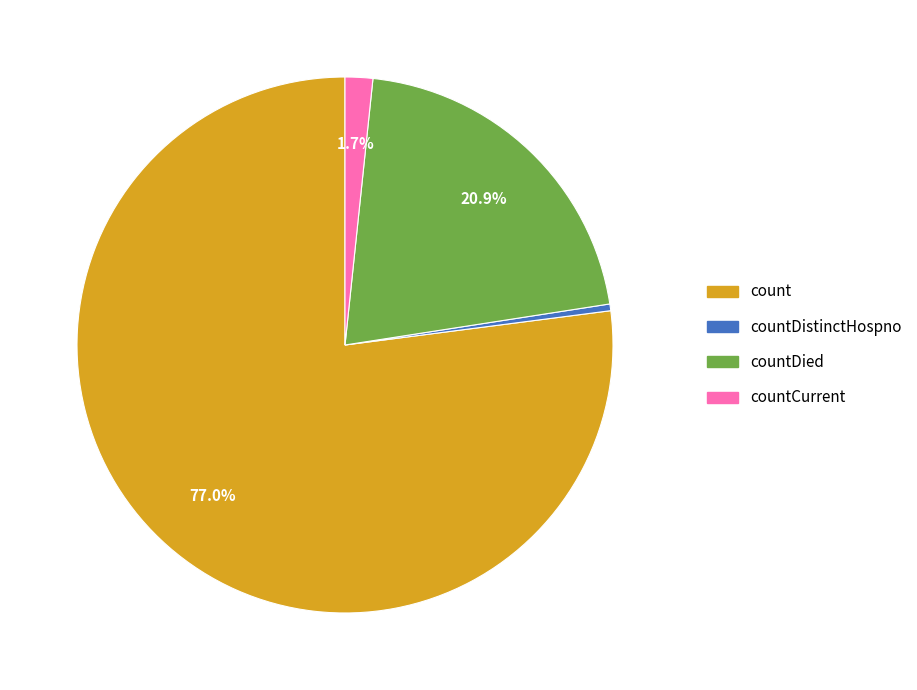

Is there any slice that represents more than half of the pie?

Yes